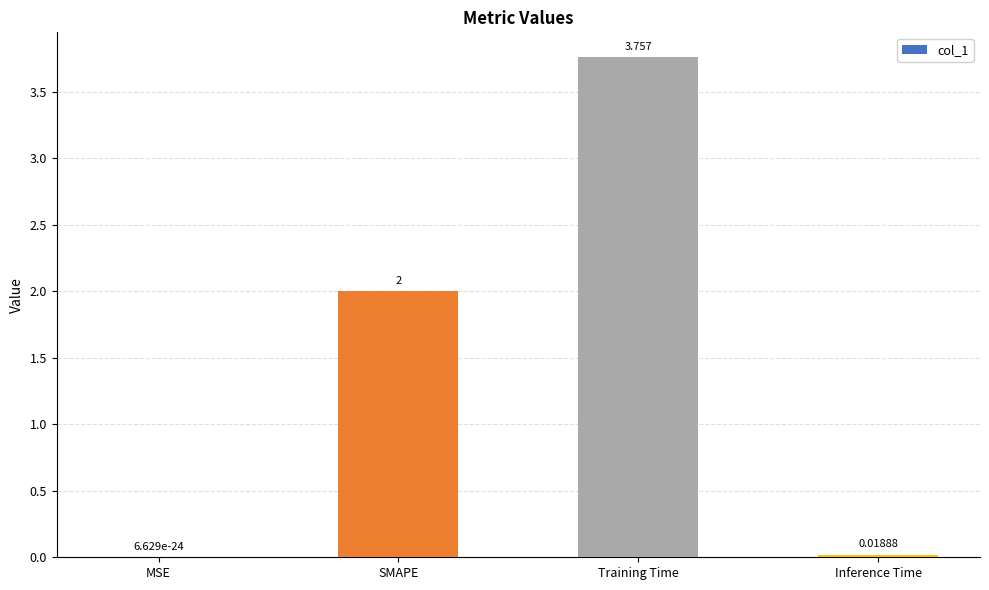

True or false: the data shows 0.0 at MSE.

True